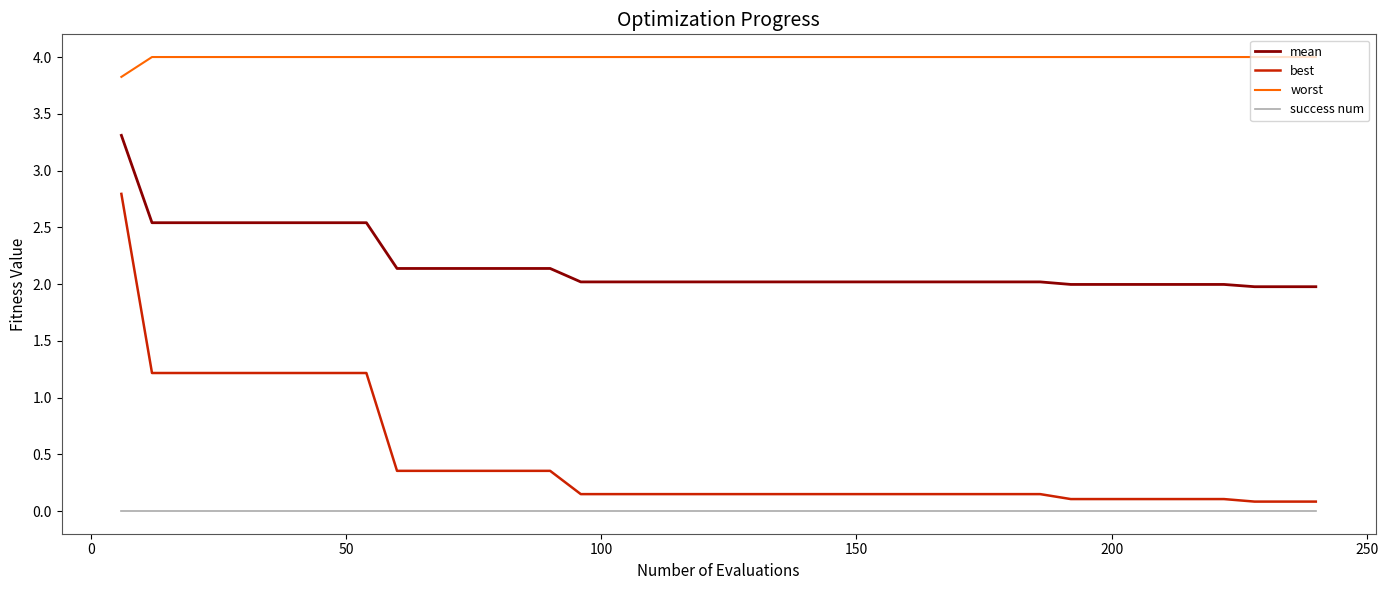

Which series has the largest range (max minus min)?

best